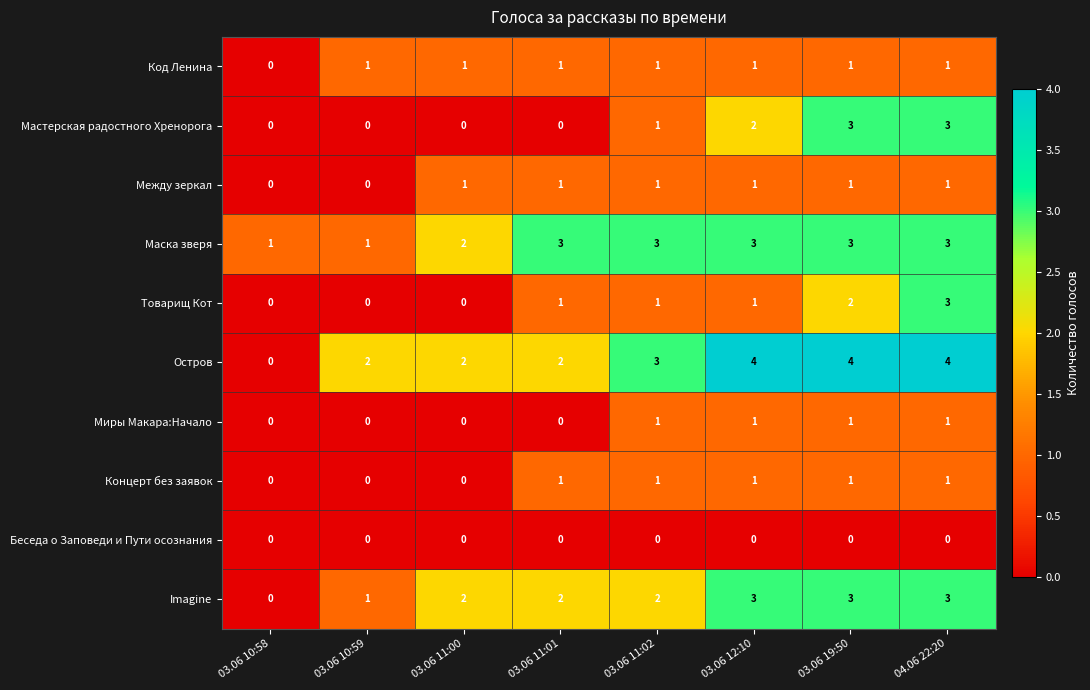

Which series has the largest total across all categories?

Остров